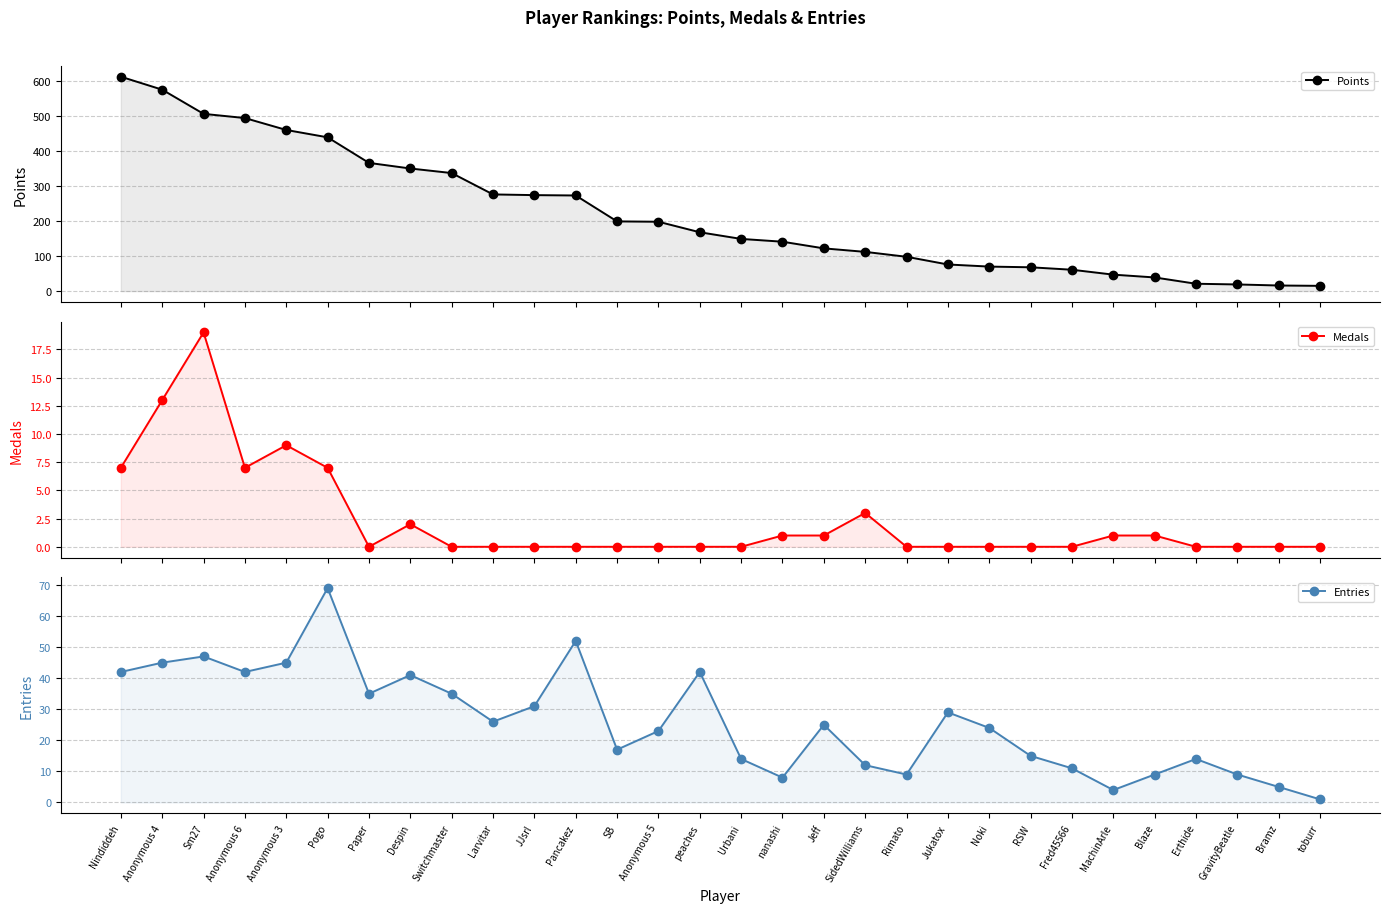

True or false: Medals and Points intersect in this chart.

False